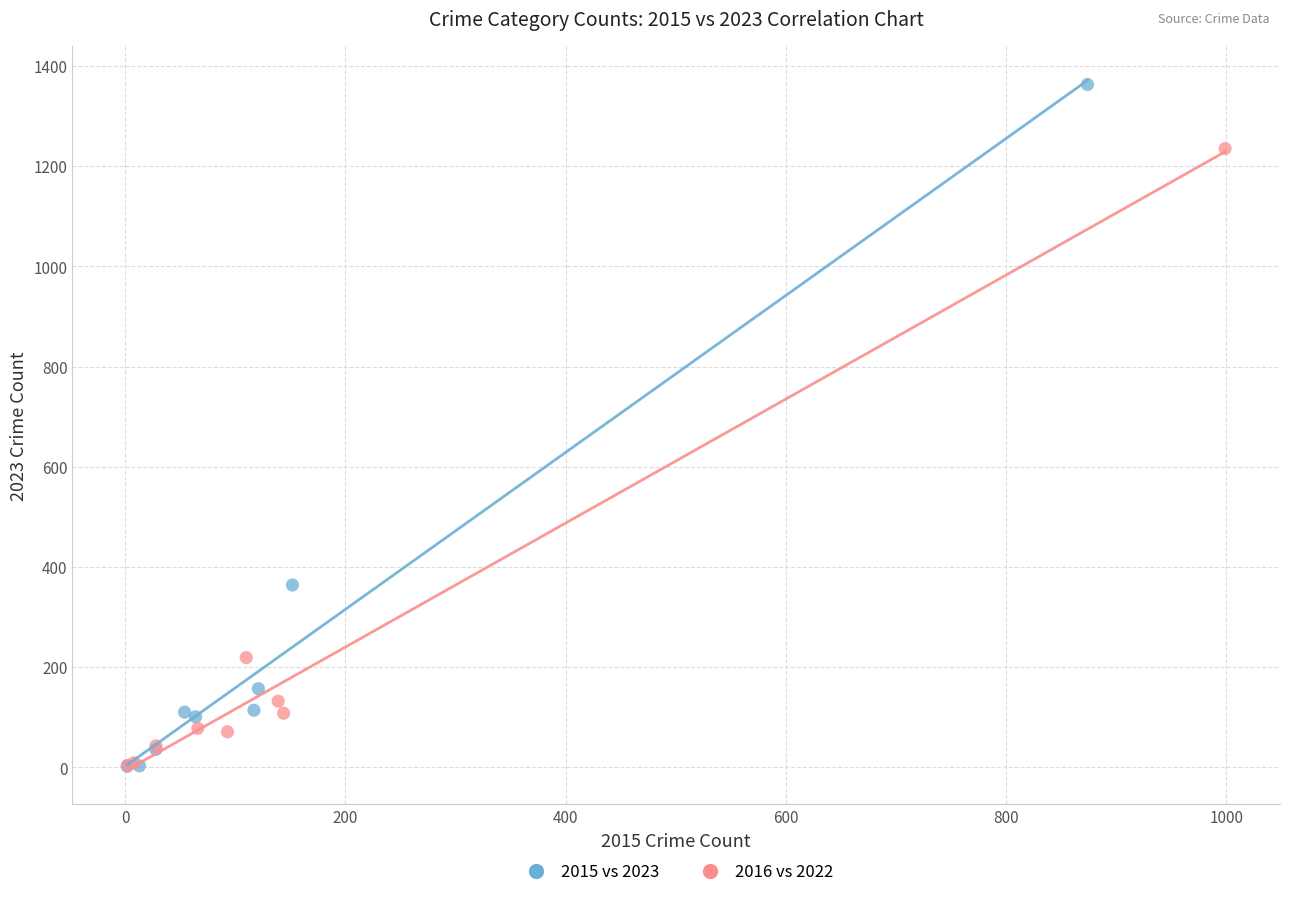

What are all the series names shown in the legend?

2015 vs 2023, 2016 vs 2022